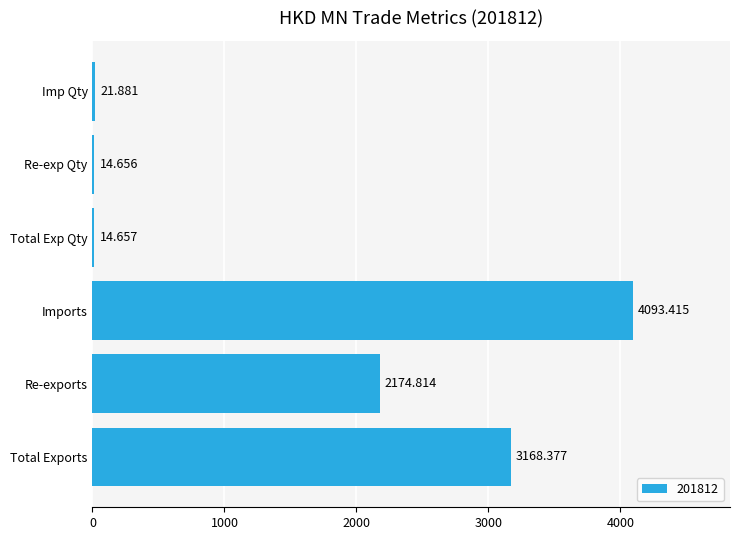

Rank the categories by value from lowest to highest.

Re-exp Qty, Total Exp Qty, Imp Qty, Re-exports, Total Exports, Imports